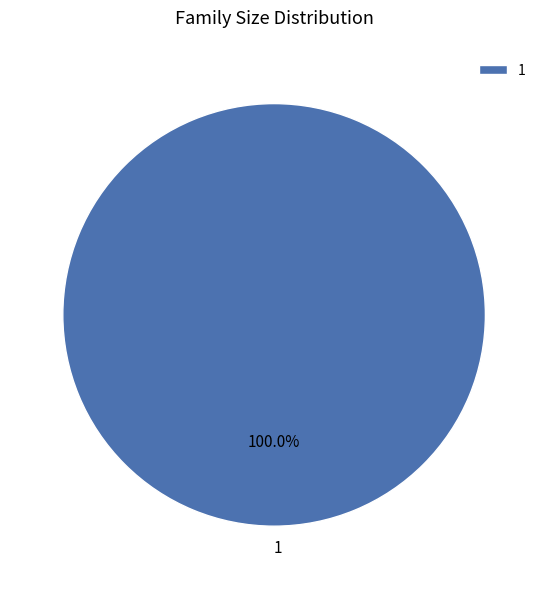

Rank the categories by value from highest to lowest.

1